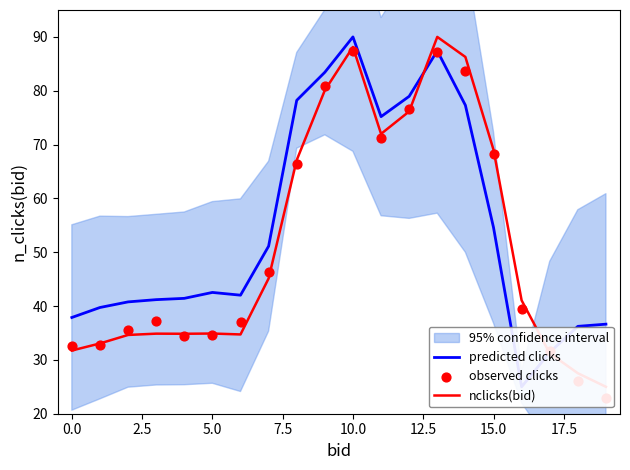

Which series reaches the maximum Y coordinate?

predicted clicks